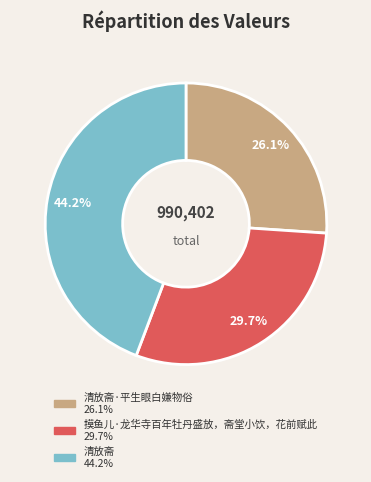

How many slices are in this pie chart?

3